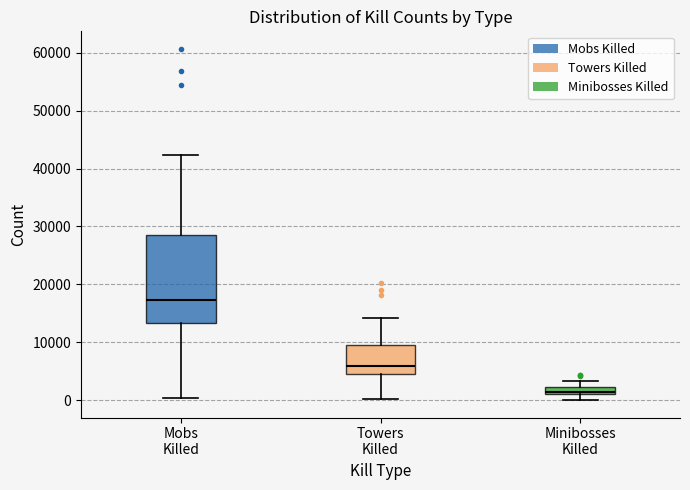

Which box has the lowest median line?

Minibosses Killed